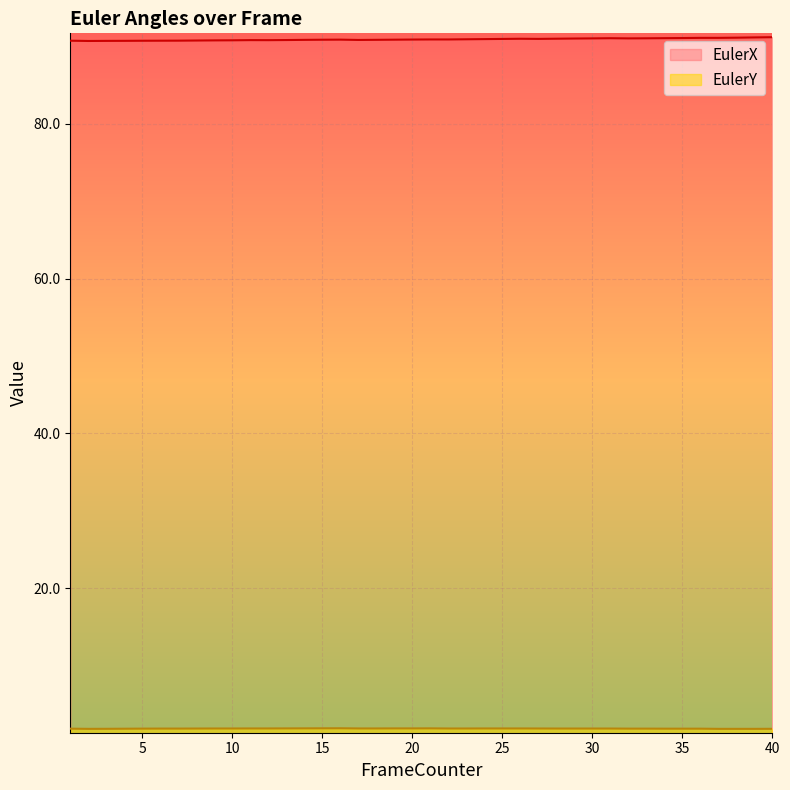

True or false: EulerX and EulerY cross at least once.

False